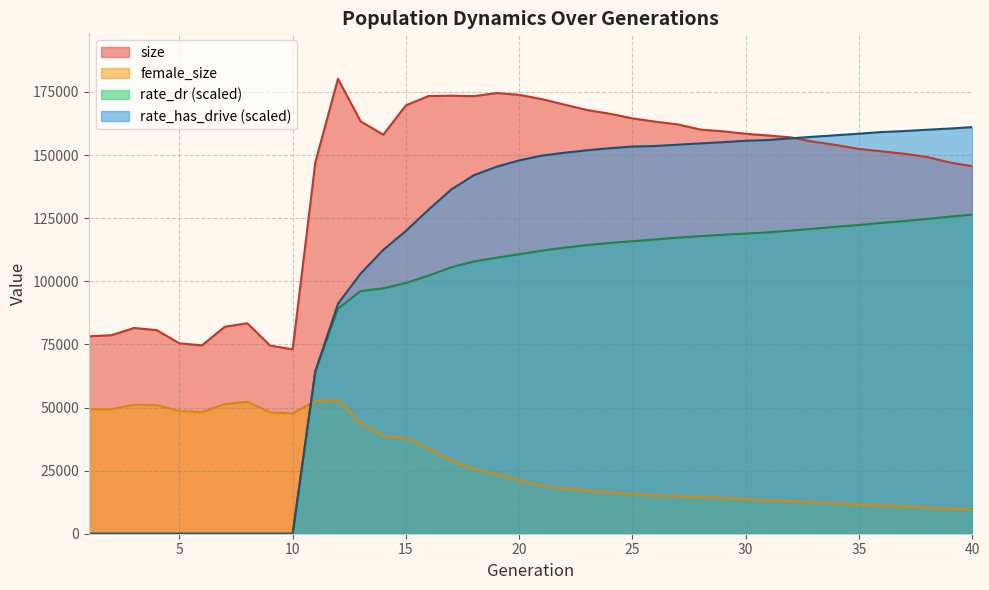

In female_size, how many points are higher than both neighbors (excluding endpoints)?

3